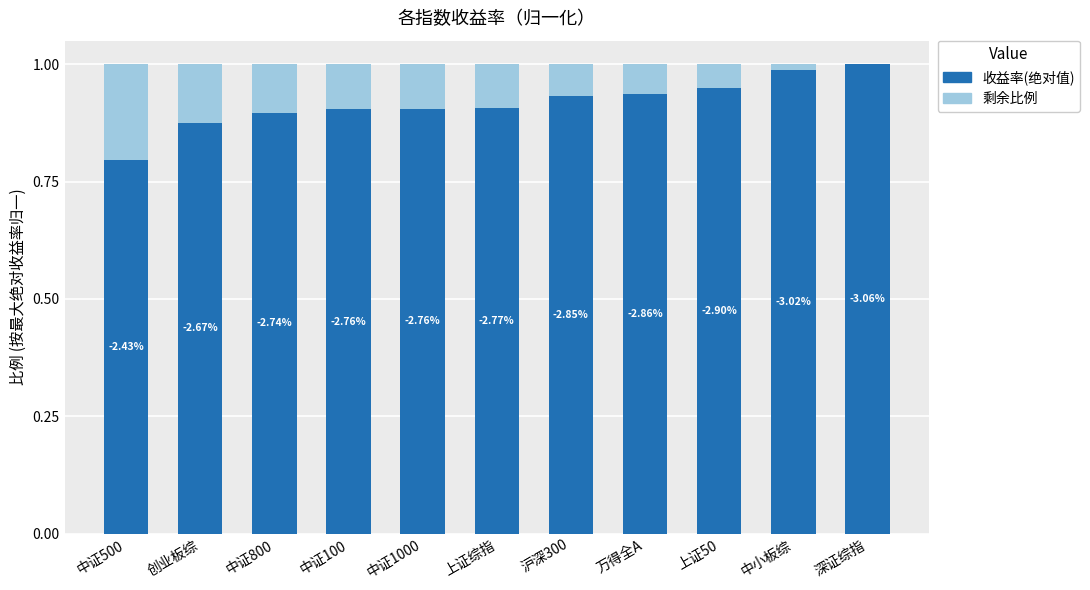

Are the bars grouped side by side (vs. stacked)?

No